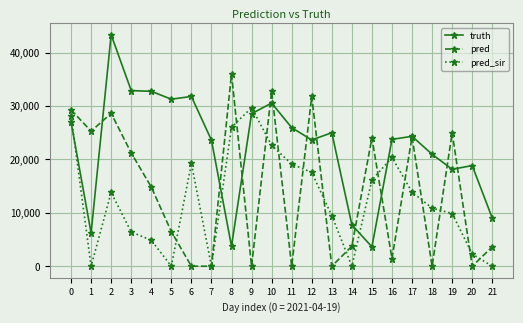

What is the difference between the highest and lowest values at 18?

20965.0